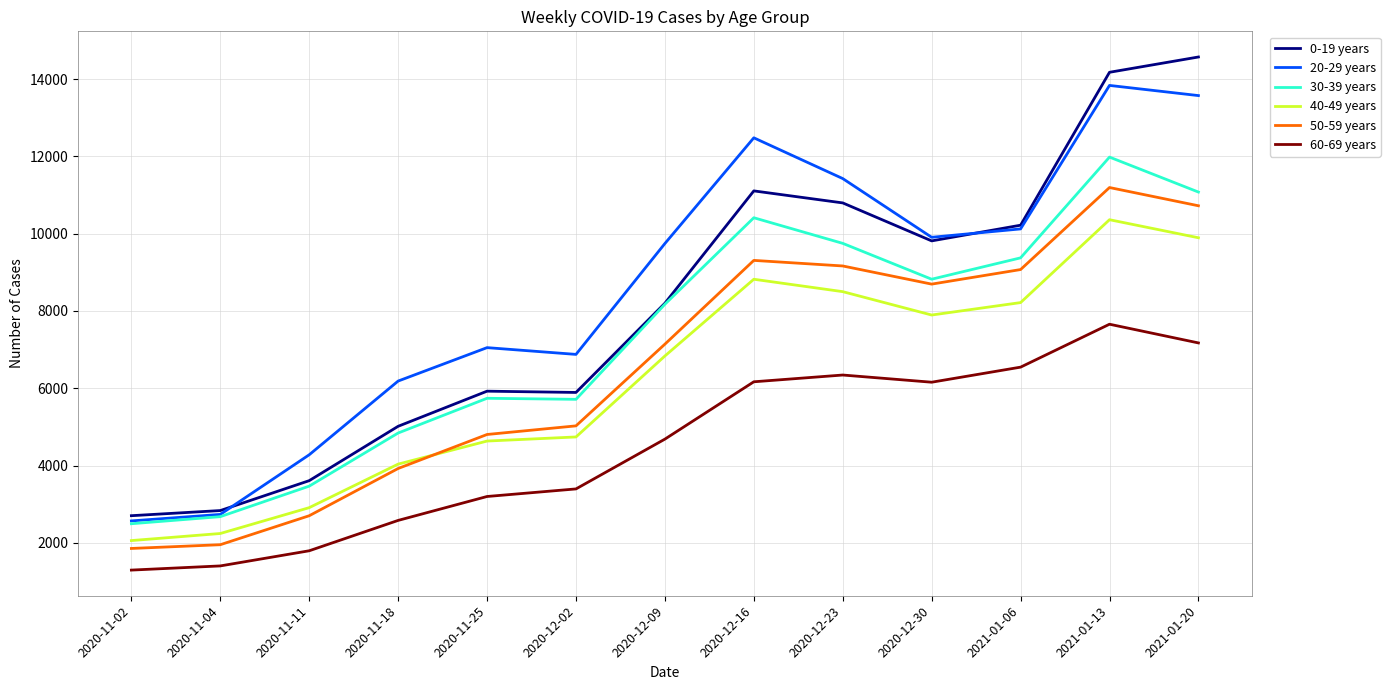

True or false: 40-49 years and 20-29 years cross at least once.

False